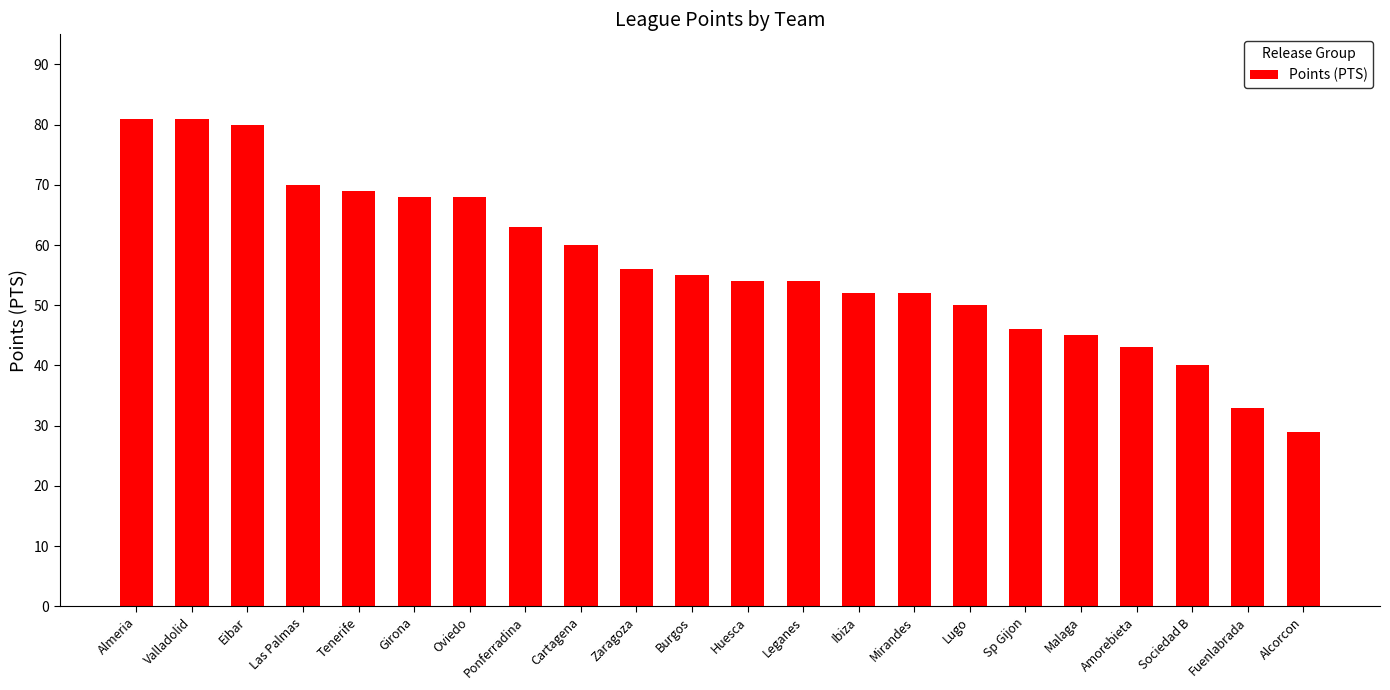

Is it true that the value at Las Palmas is 70?

True